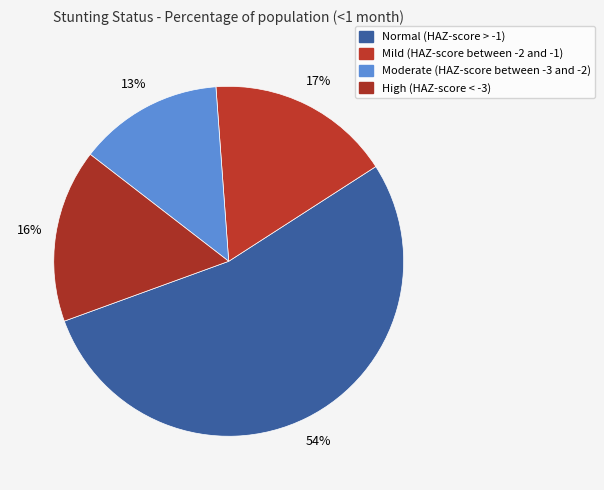

How many segments does this pie chart have?

4